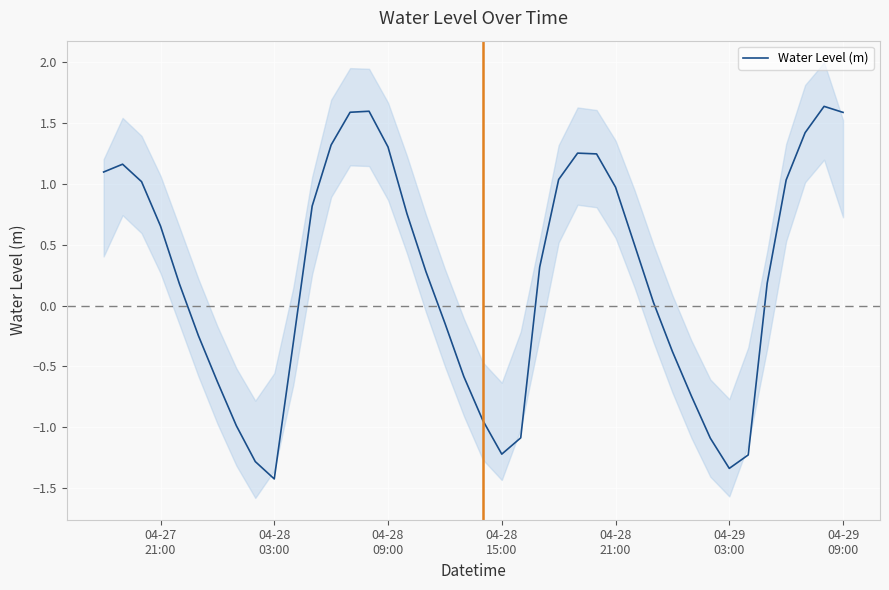

What is the lowest value of the Water Level (m) series?

-1.4